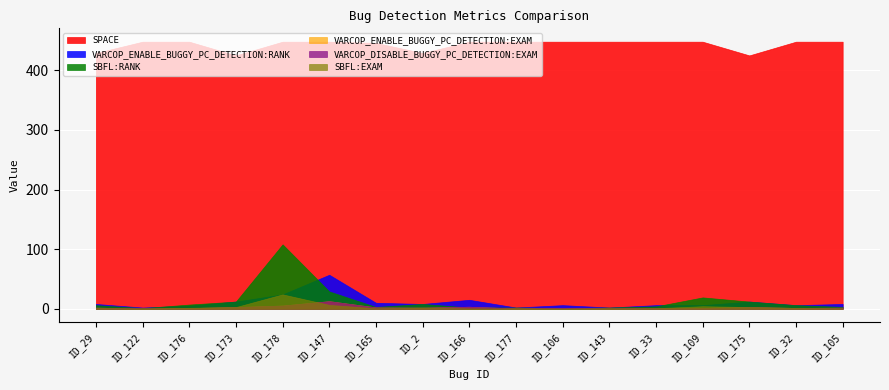

True or false: SBFL:EXAM has more than 0 points higher than both neighbors.

True